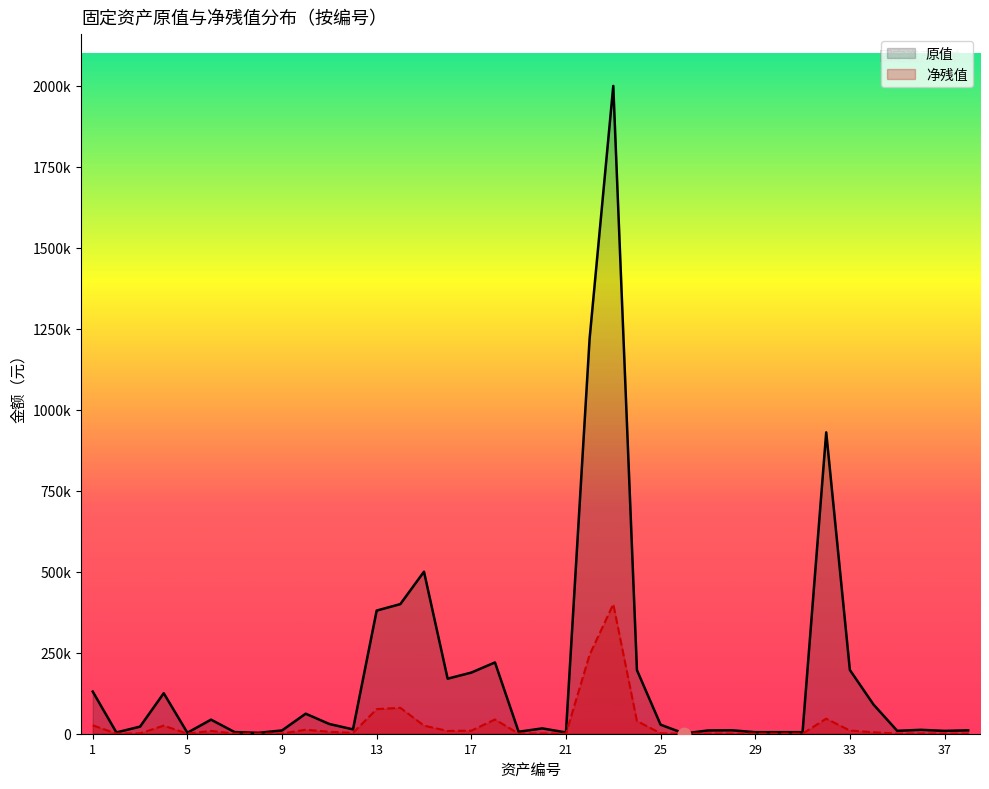

What is the total value across all series at 35?

12600.0